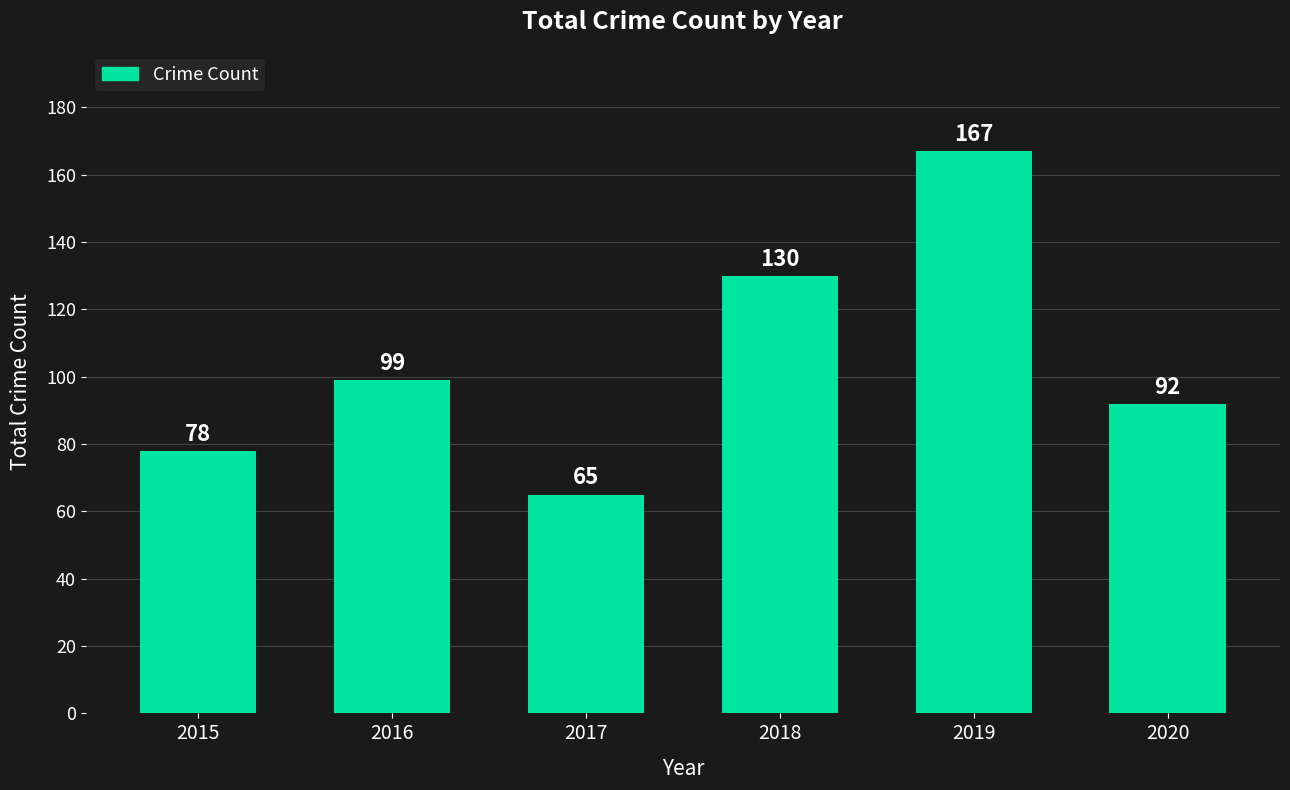

List the labels in order of value, smallest first.

2017, 2015, 2020, 2016, 2018, 2019